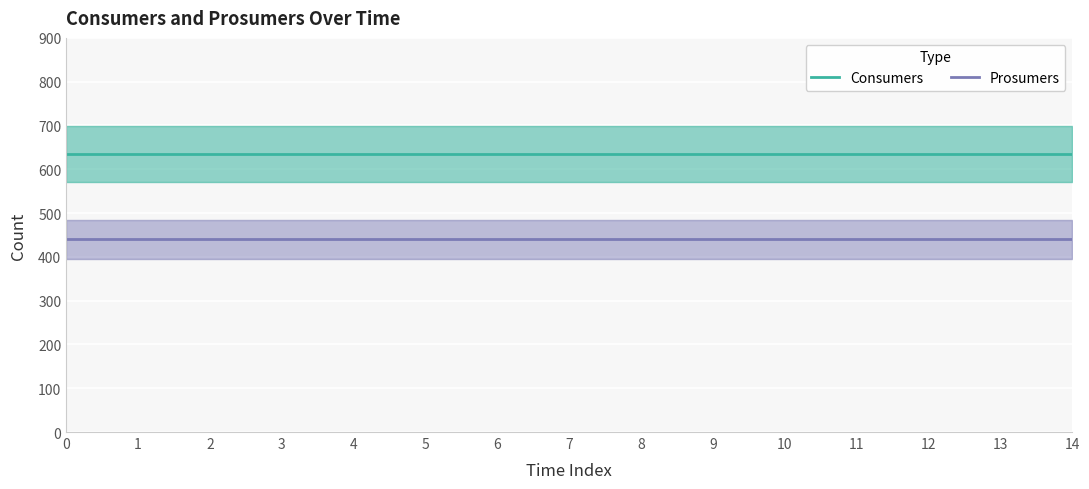

What is the average value of the Consumers series?

635